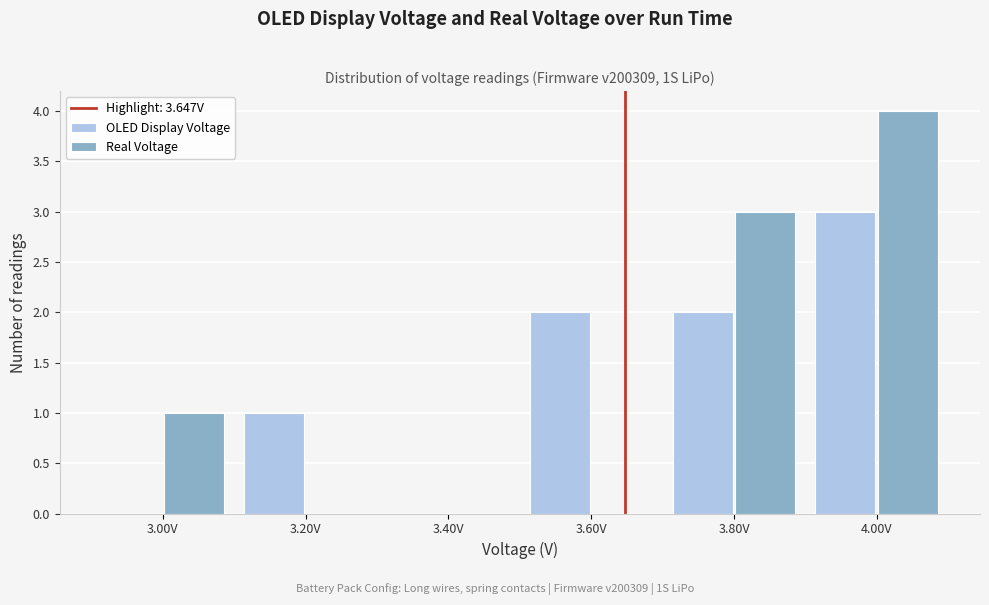

In the Real Voltage series, which range on the x-axis has the tallest bar?

3.9 to 4.1